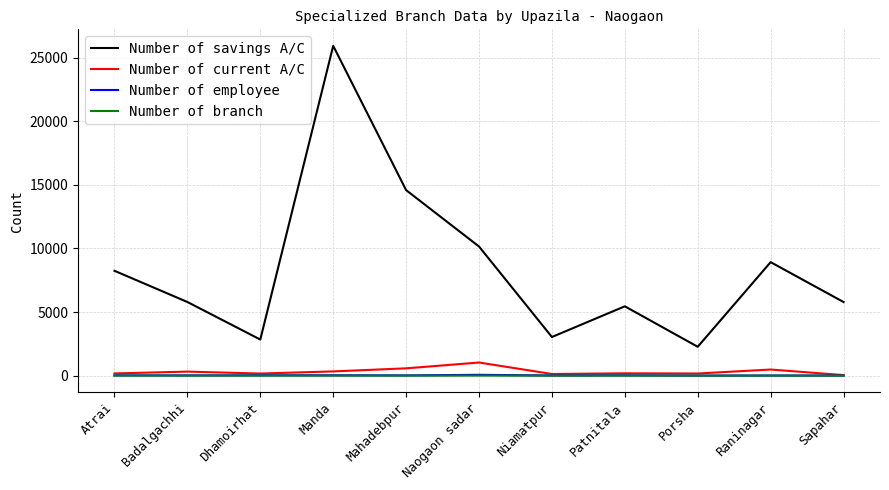

The value of Number of savings A/C at Raninagar is 2670. True or false?

False